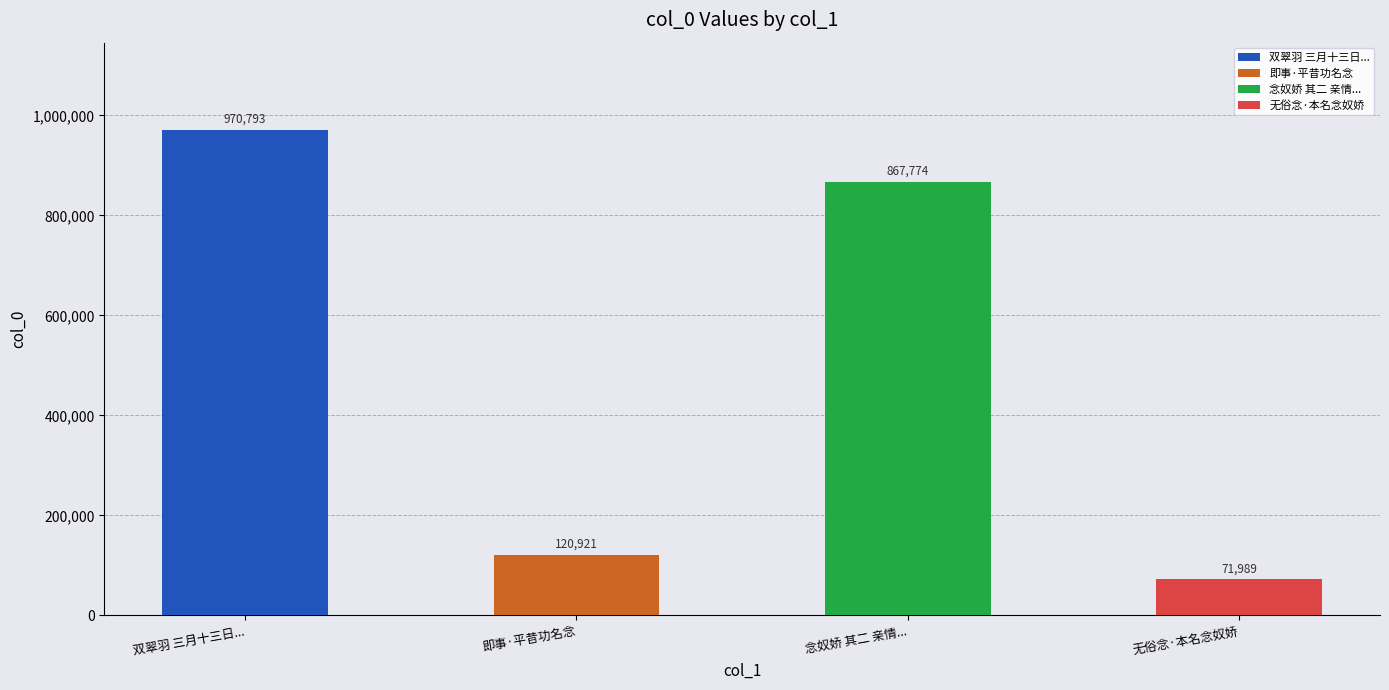

At which label is the value closest to 521391?

念奴娇 其二 亲情拾得一婢，名念奴，雪中来归